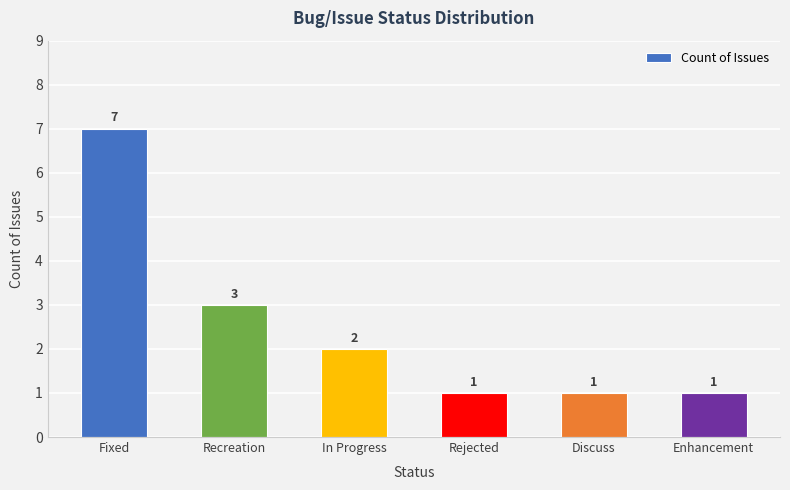

What is the sum of all values?

15